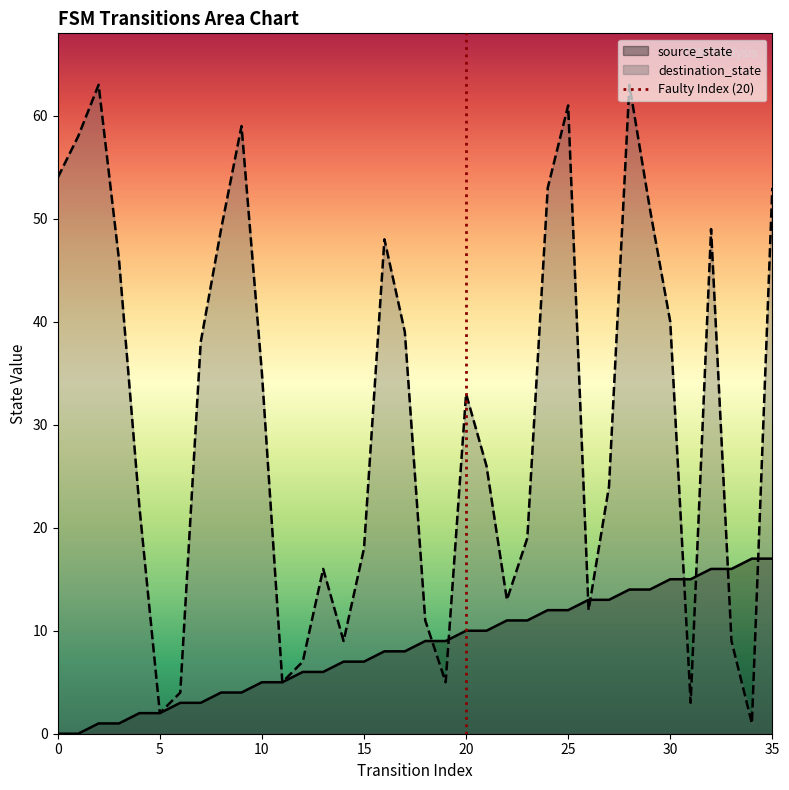

What is the sum of all destination_state values?

1098